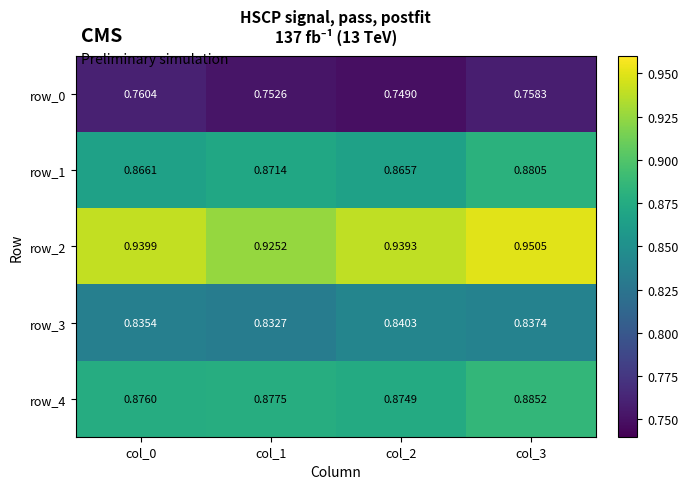

Is the value of row_4 at col_3 greater than the value of row_3 at col_0?

Yes